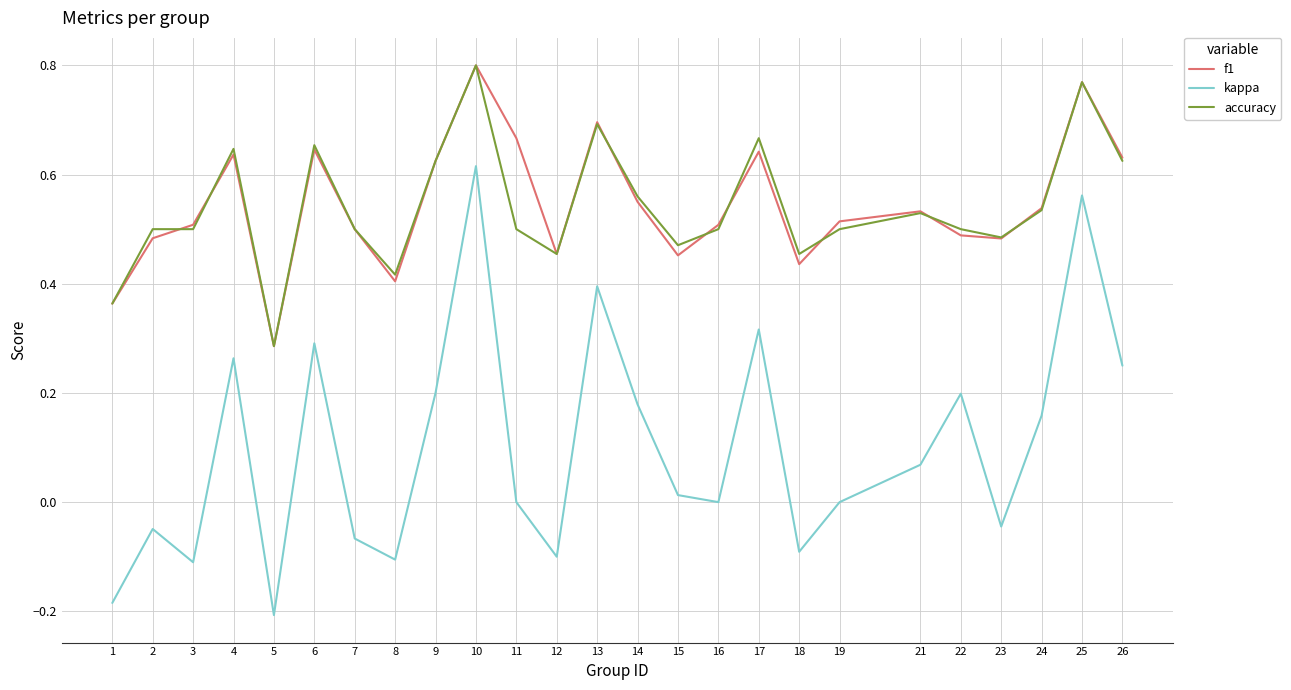

How many interior local valleys does the f1 series have?

6